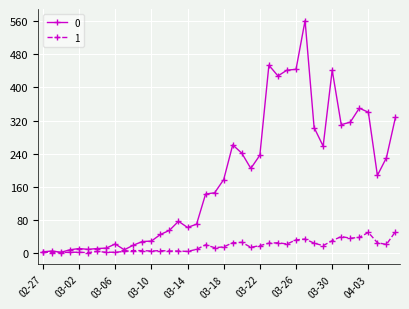

True or false: 0 has more than 2 interior local peaks.

True